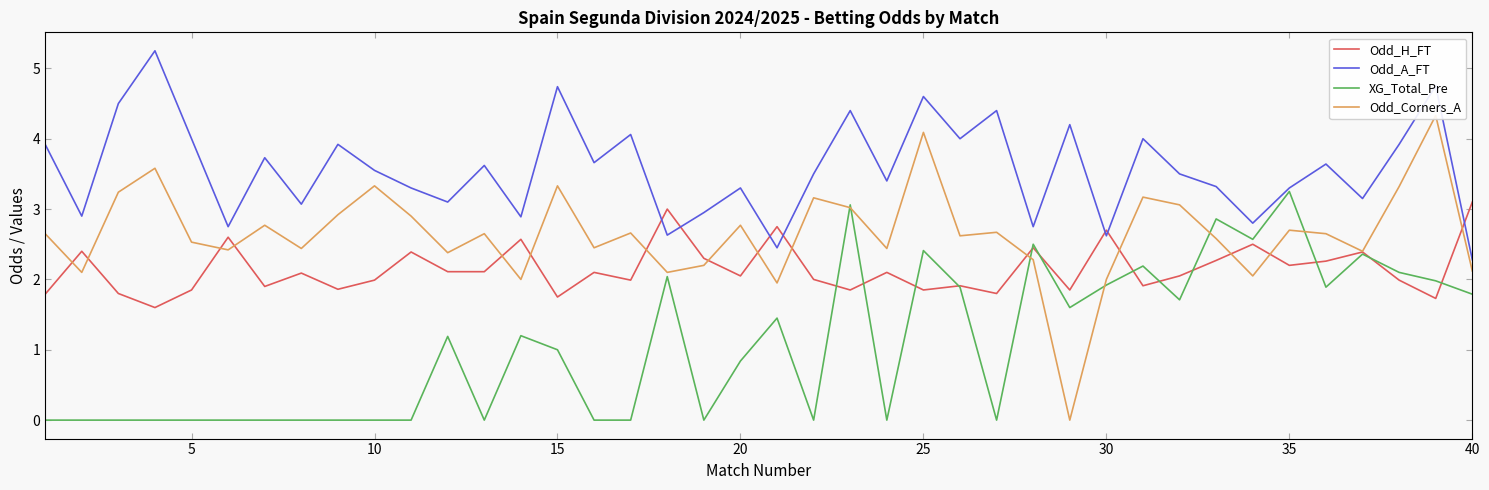

How many times do XG_Total_Pre and Odd_Corners_A cross each other?

6